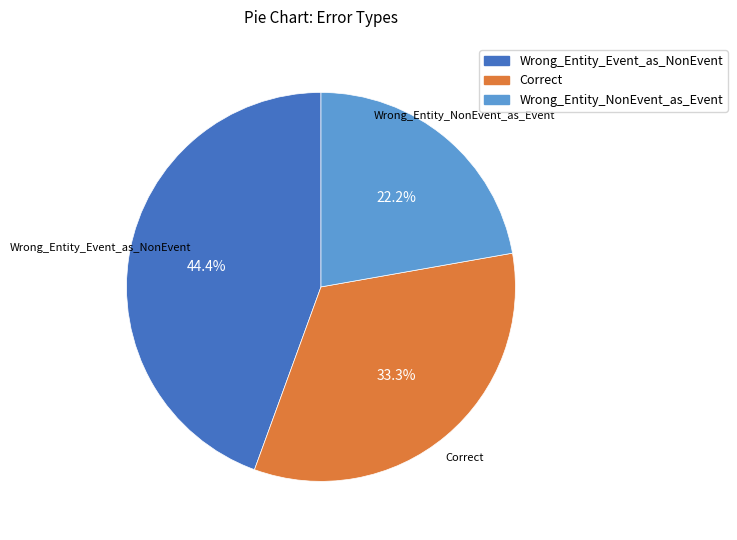

What is the smallest slice in the pie chart?

Wrong_Entity_NonEvent_as_Event